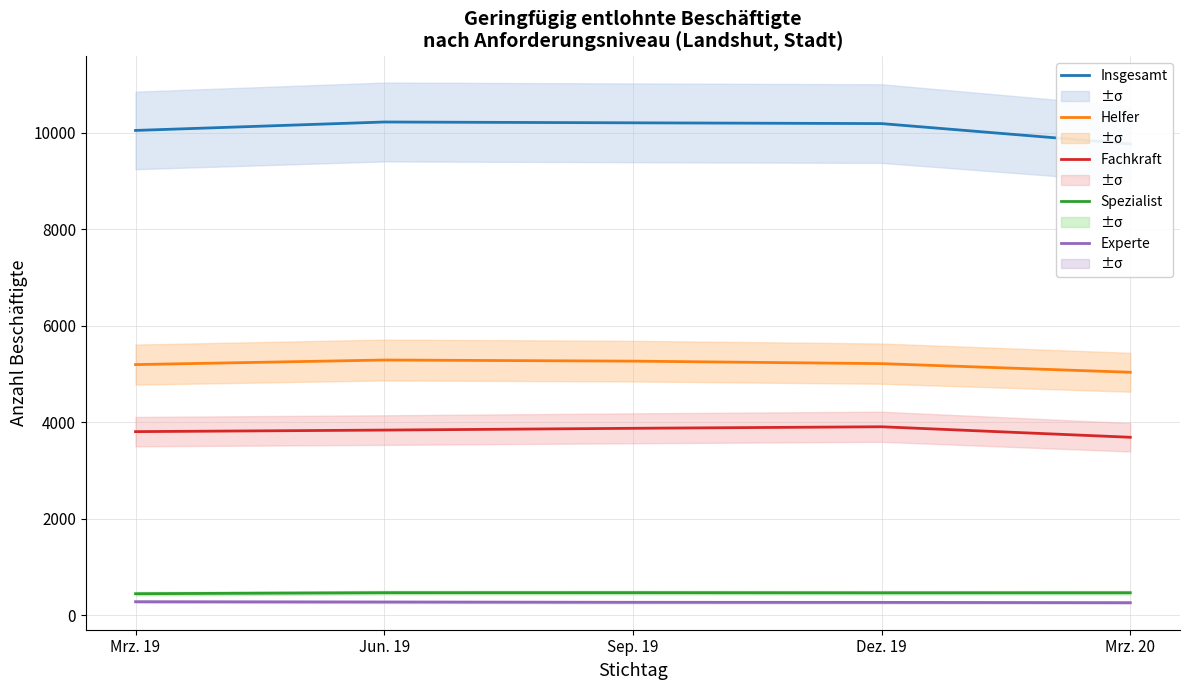

How many interior local peaks does the Fachkraft series have?

1